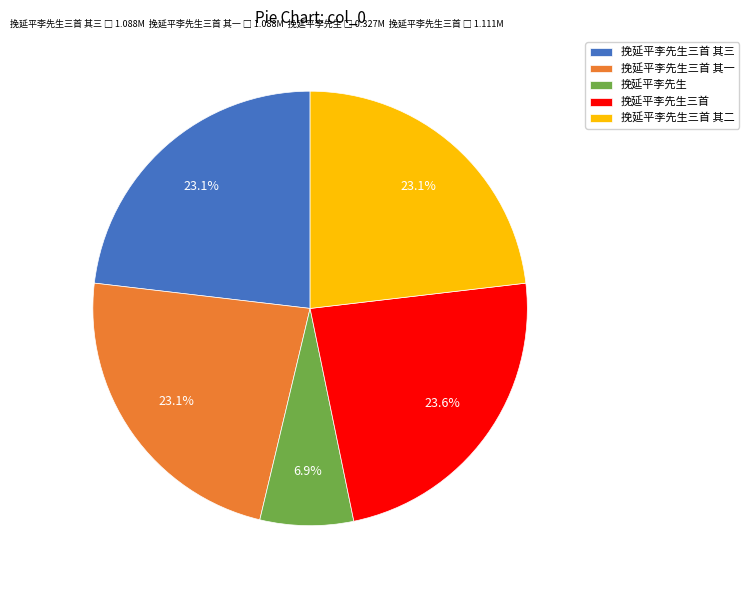

What percentage is the 挽延平李先生三首 其一 slice, to the nearest percent?

23%